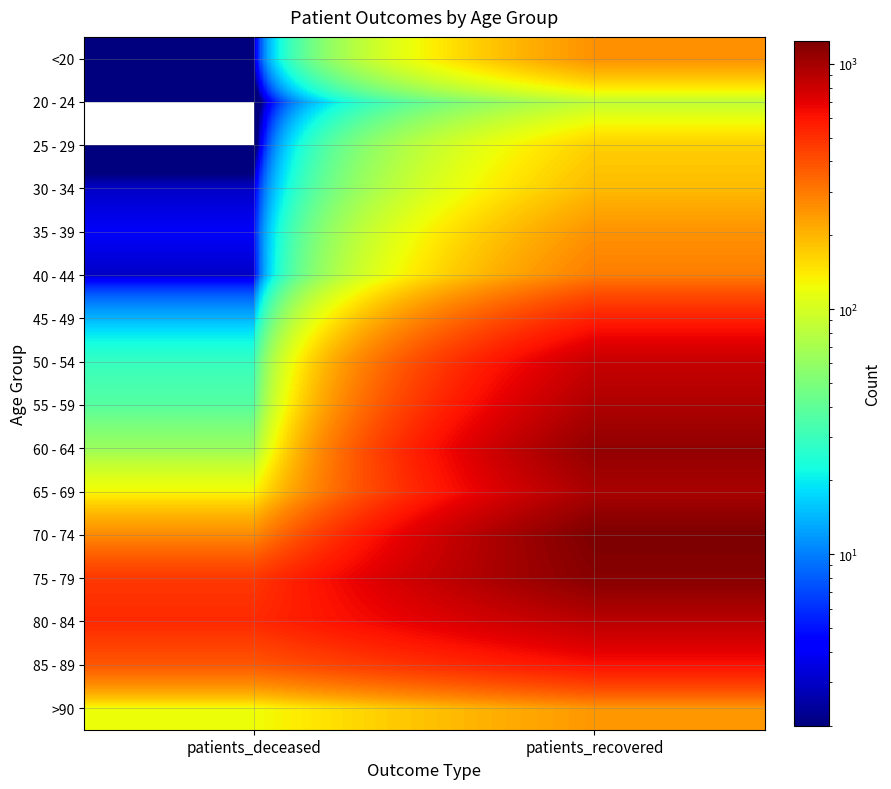

Count the number of data series in this chart.

16